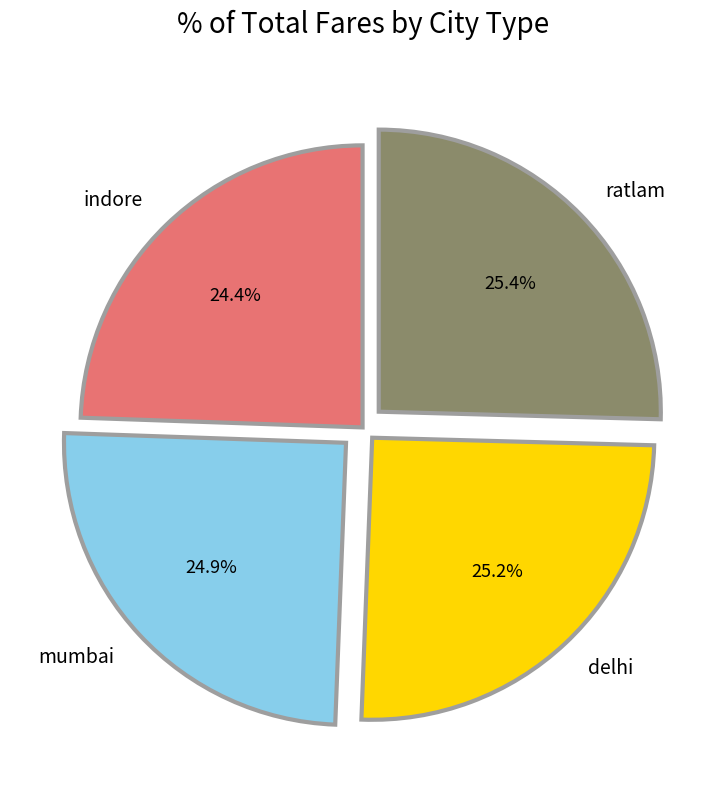

What percentage is the indore slice, to the nearest percent?

24%